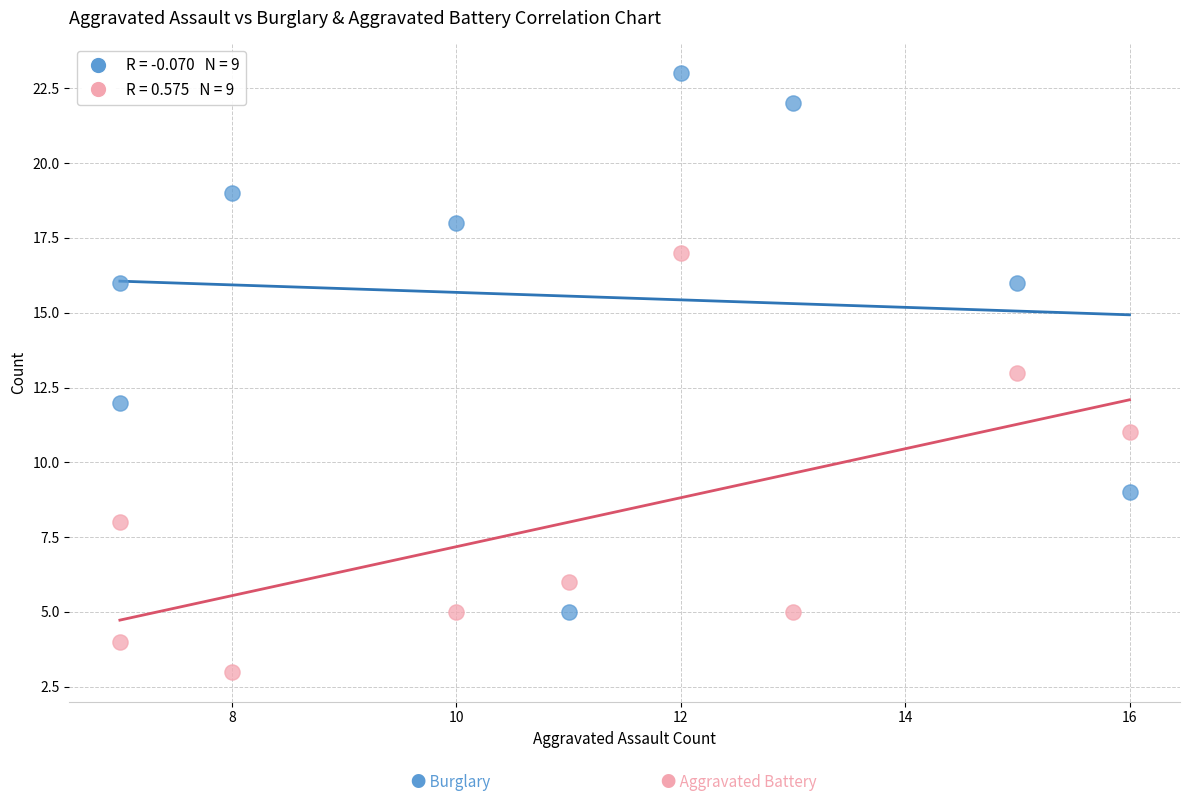

Across all data points, what is the range of Y values (max minus min)?

20